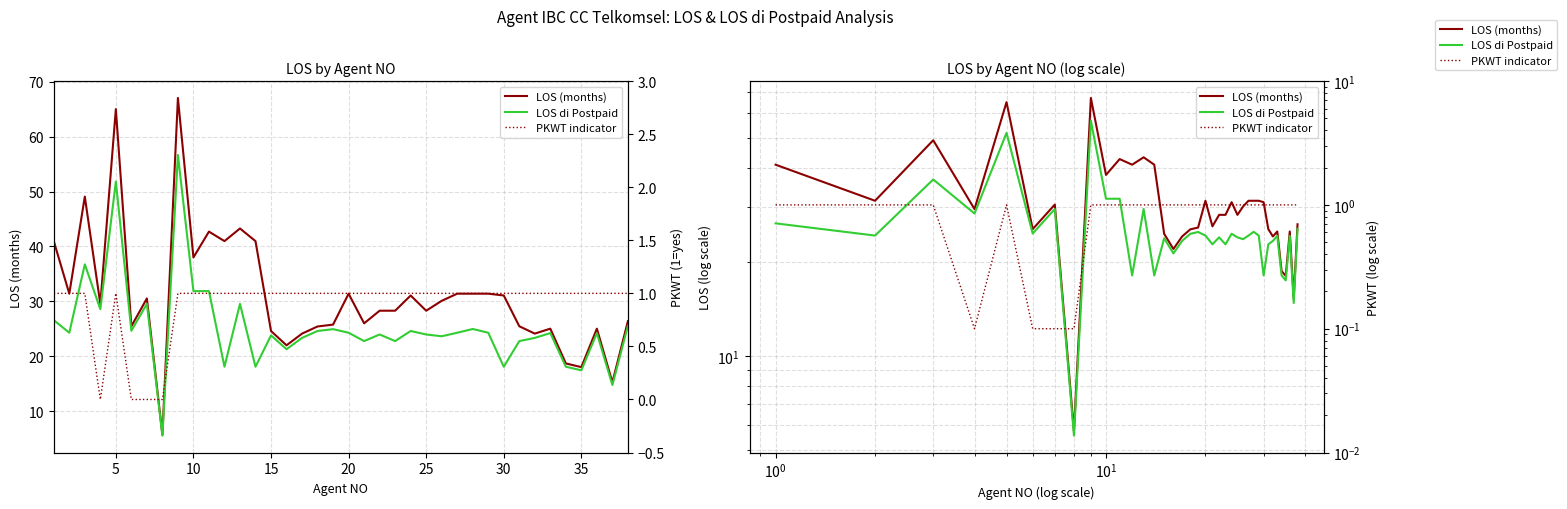

What is the greatest value displayed?

67.0